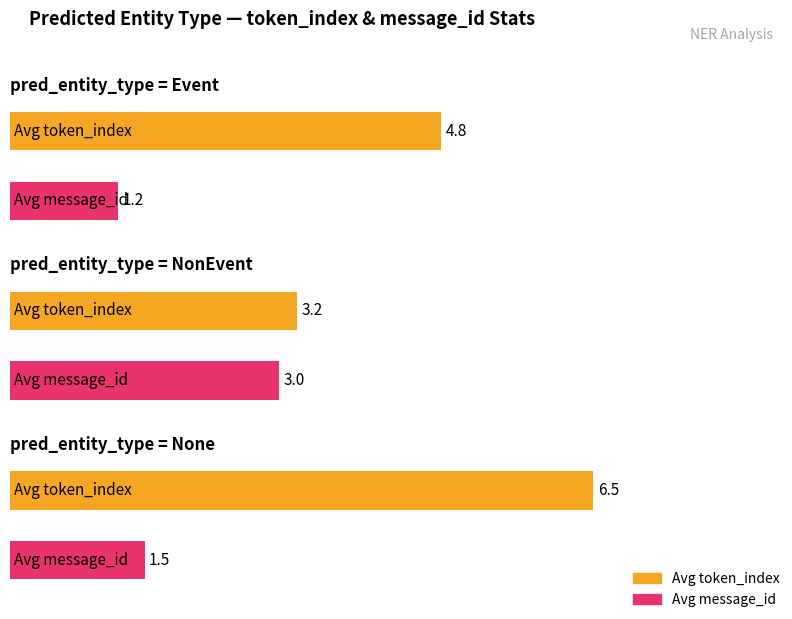

What is the label of the 1st bar from the left?

Event